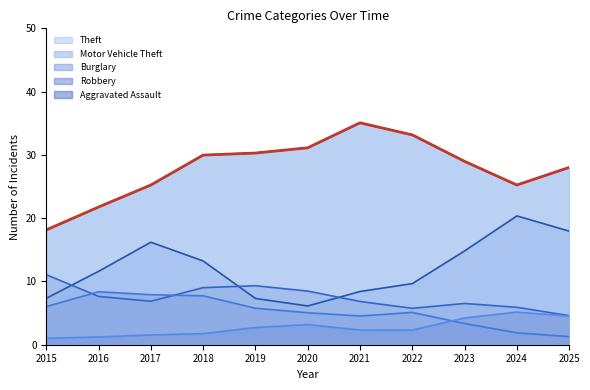

True or false: Aggravated Assault and Motor Vehicle Theft cross at least once.

False